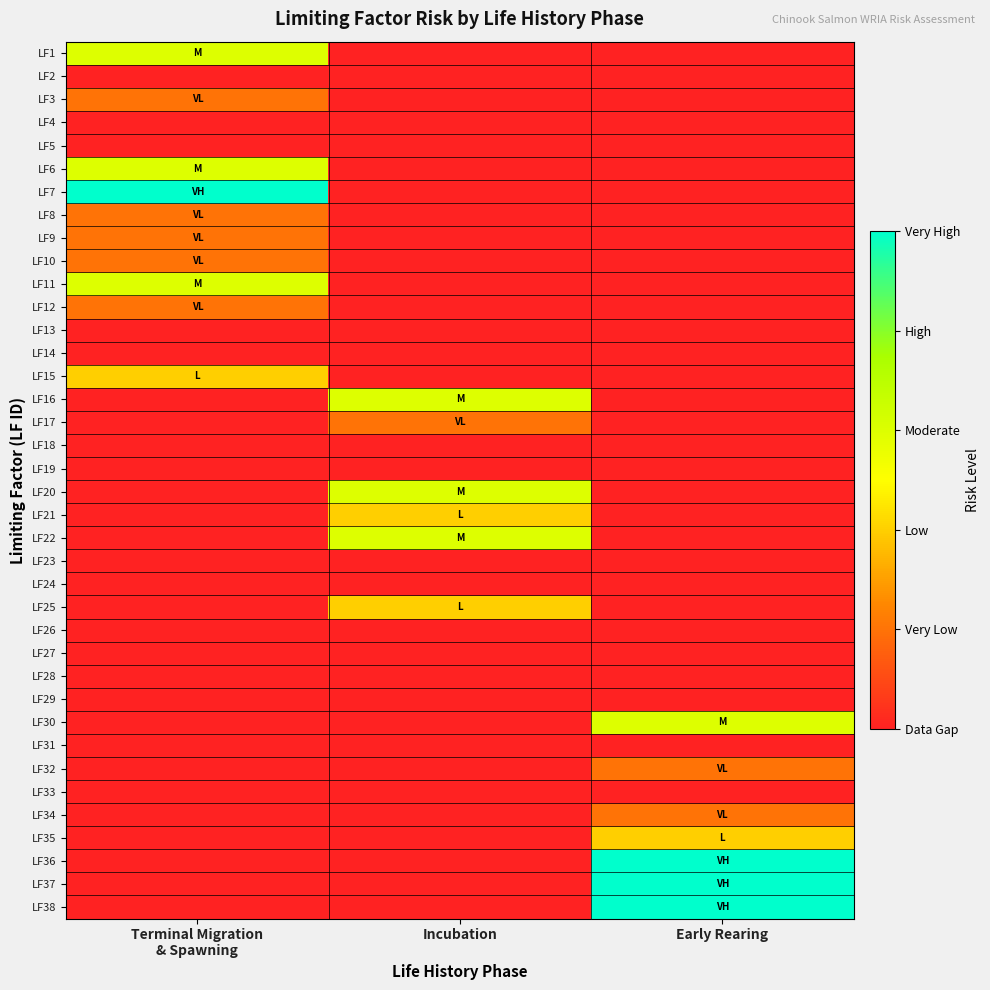

What is the total value across all series at Early Rearing?

22